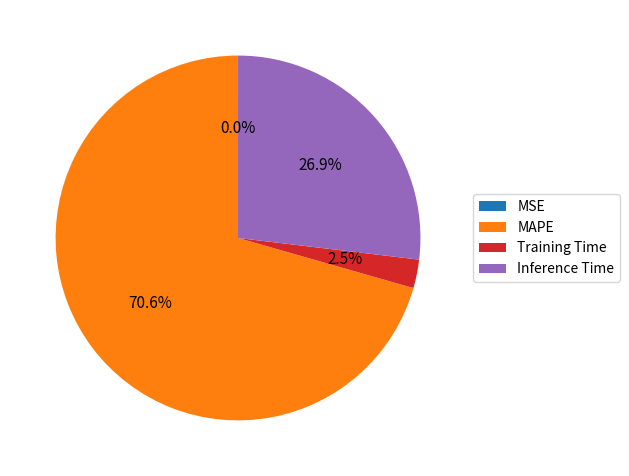

To the nearest percent, what is the difference between the largest and smallest slice percentages?

71%